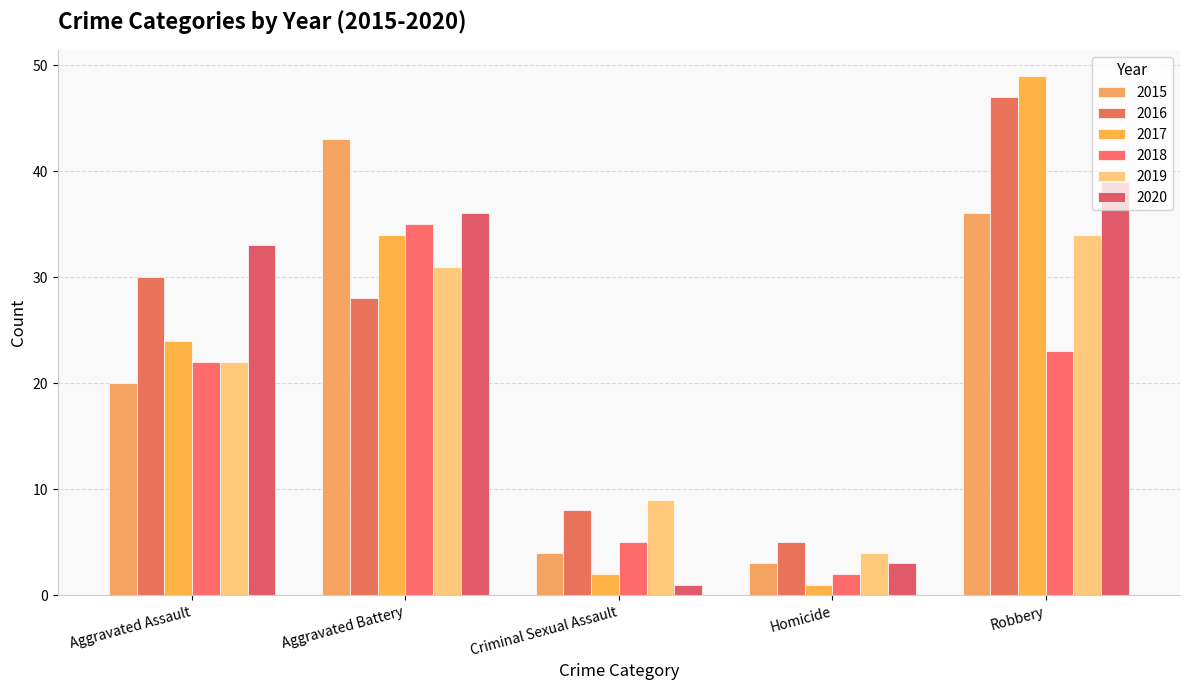

Which series has the largest total across all categories?

2016